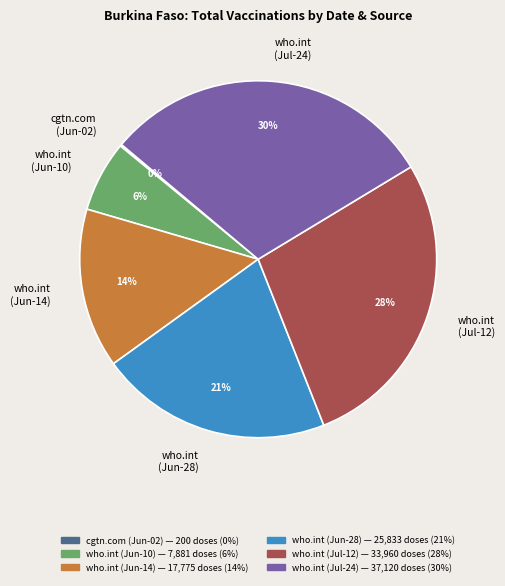

Approximately how many times larger is the value at who.int (Jul-24) compared to who.int (Jul-12)?

1.1